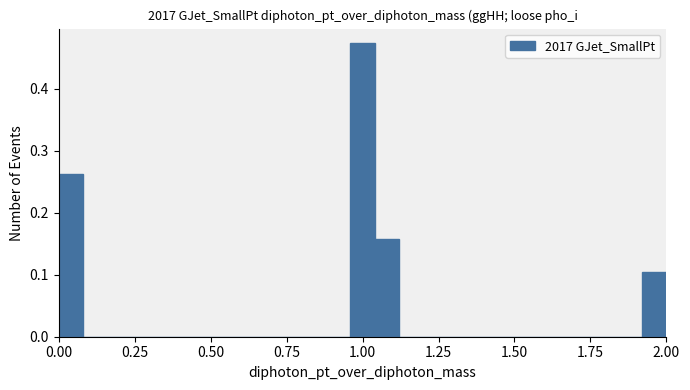

Read against the x-axis, roughly where is the centre of the tallest bar?

1.00